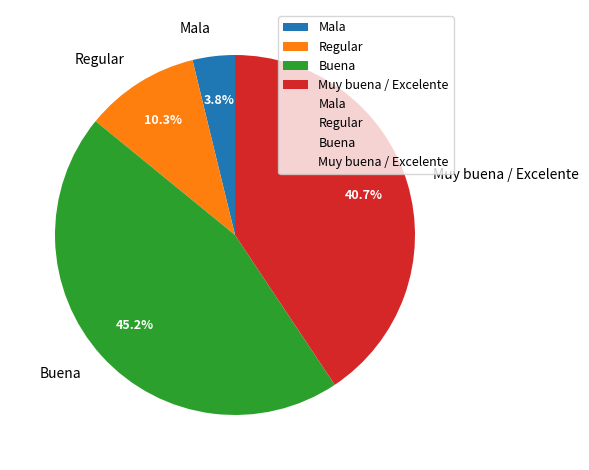

Is there any slice that represents more than half of the pie?

No